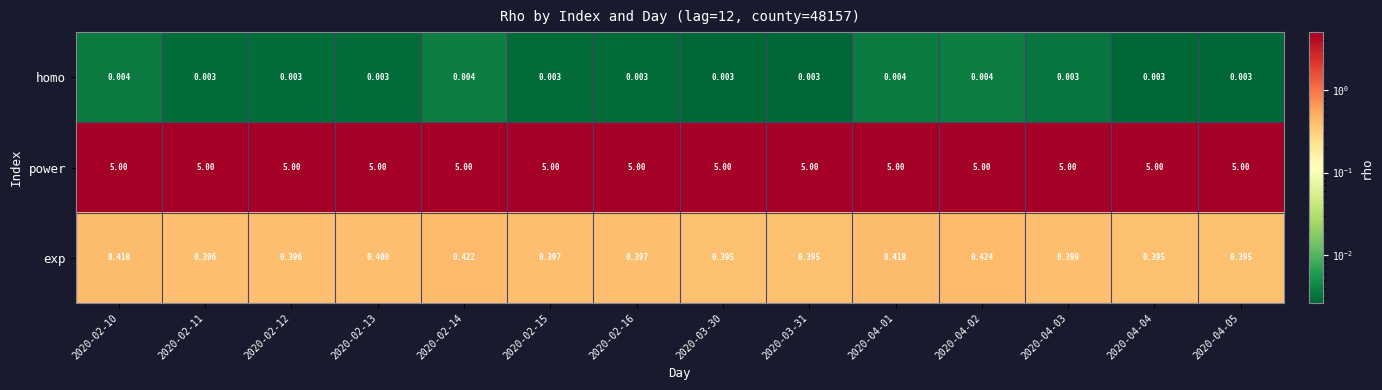

Rank the series by their maximum value, from lowest to highest.

homo, exp, power